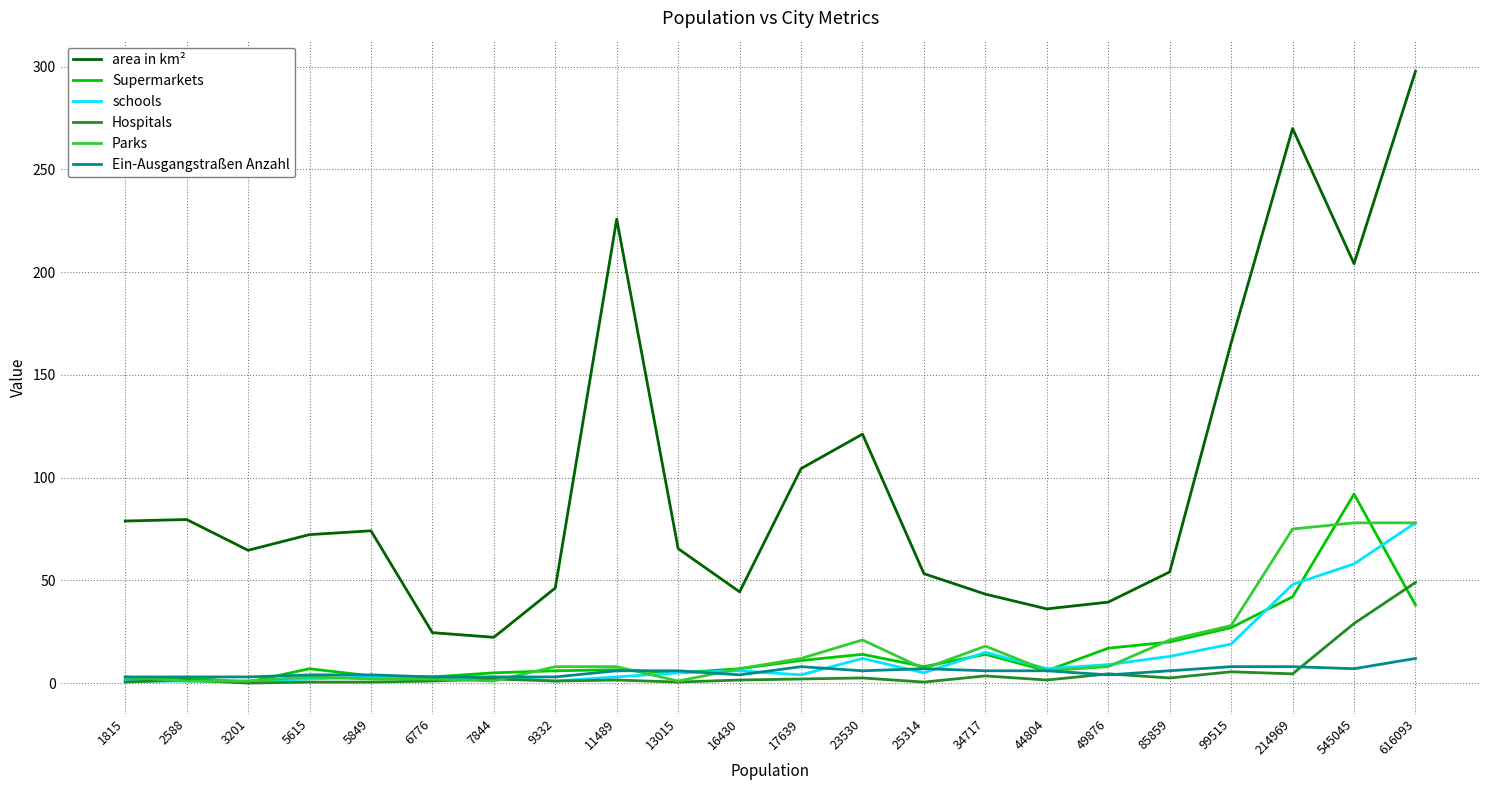

Which series has the widest spread of values?

area in km²